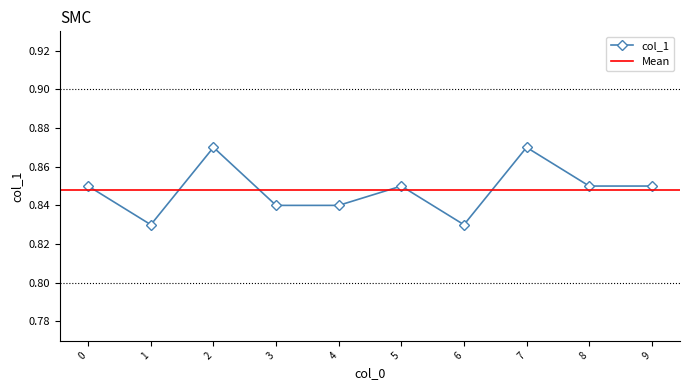

What is the maximum value shown in the chart?

0.9